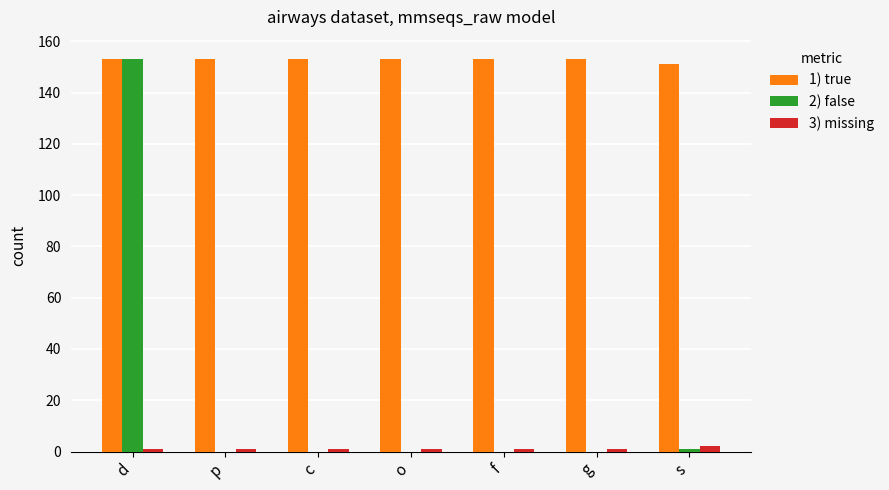

Are the bars horizontal?

No